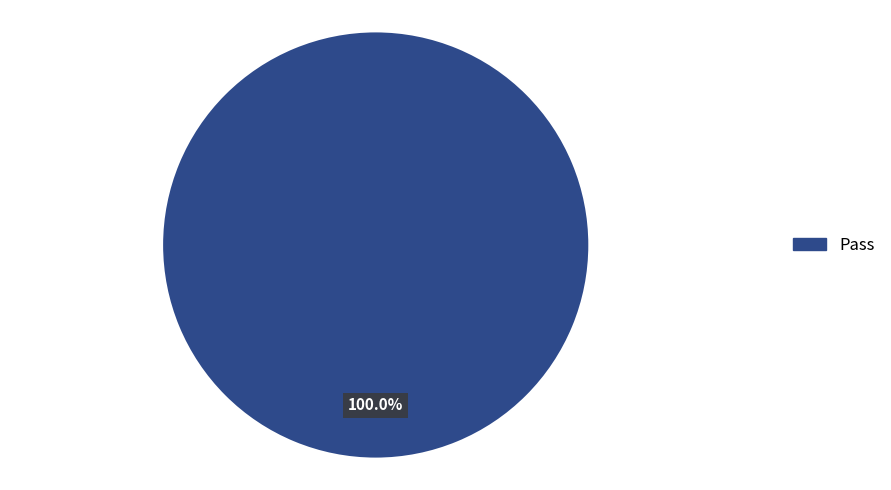

Is there a majority slice in this chart?

Yes